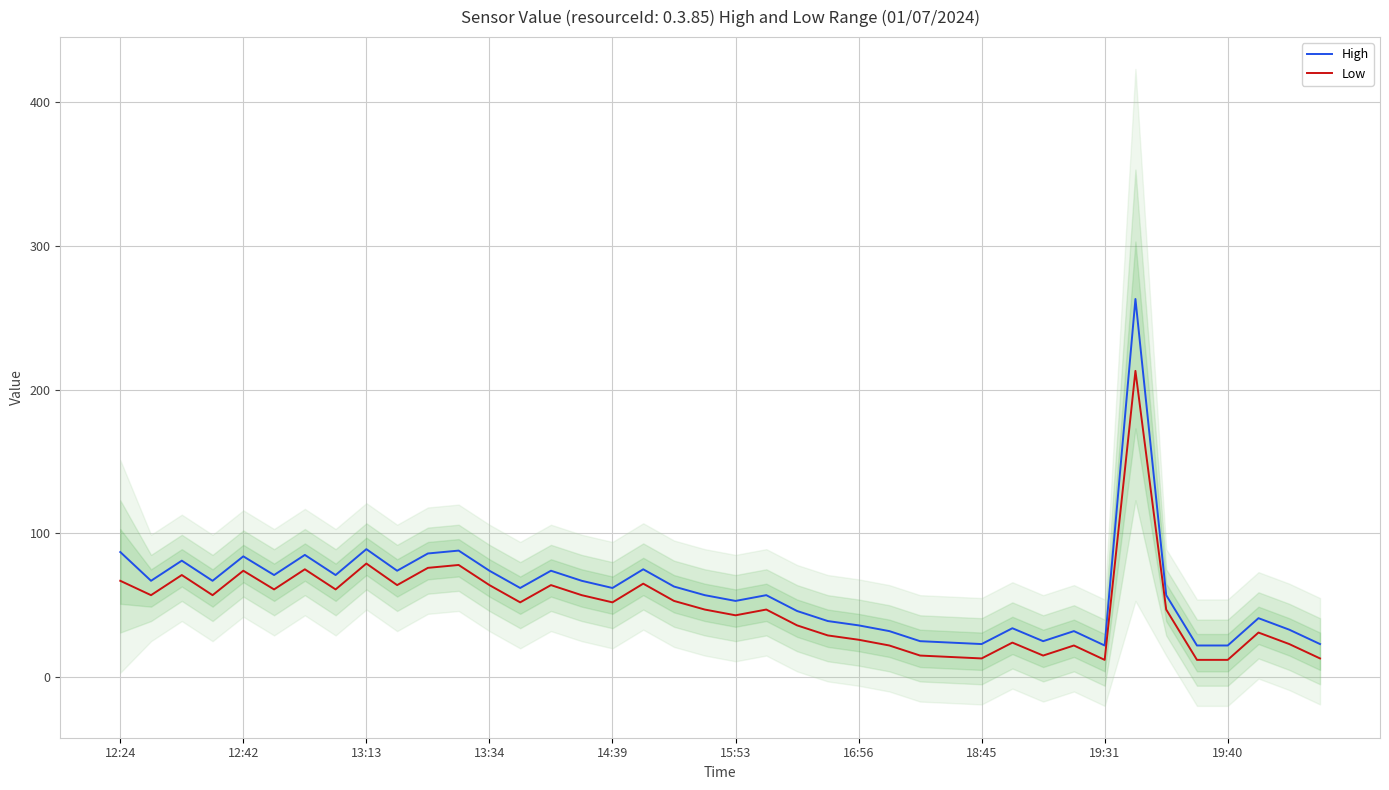

At which category is the sum across all series the highest?

33